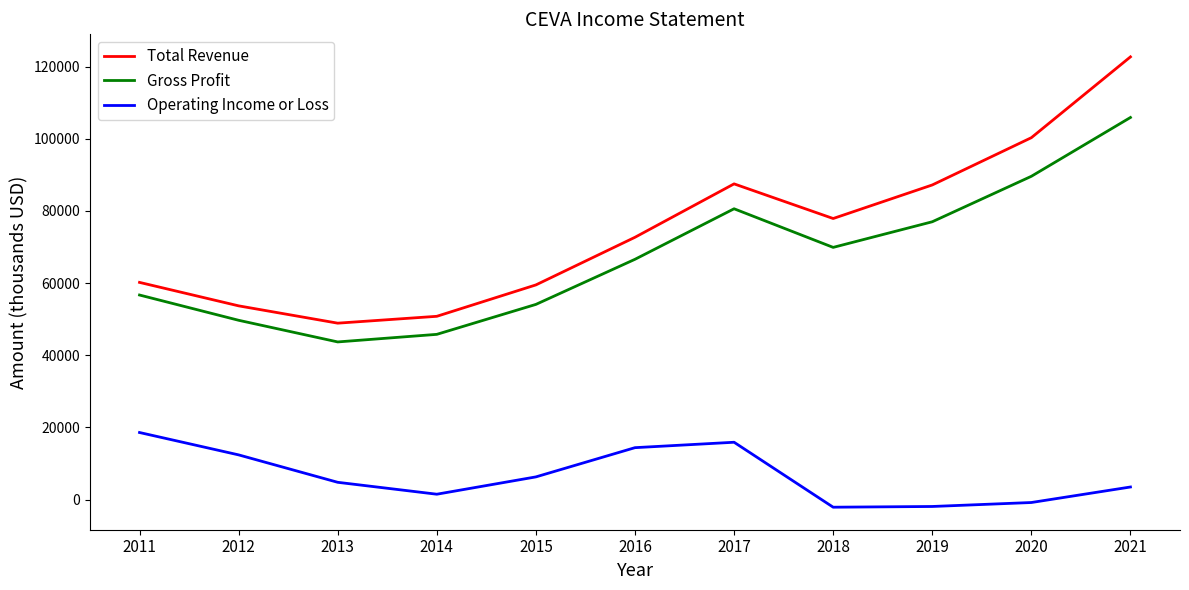

The value of Gross Profit at 2020 is 89600. True or false?

True